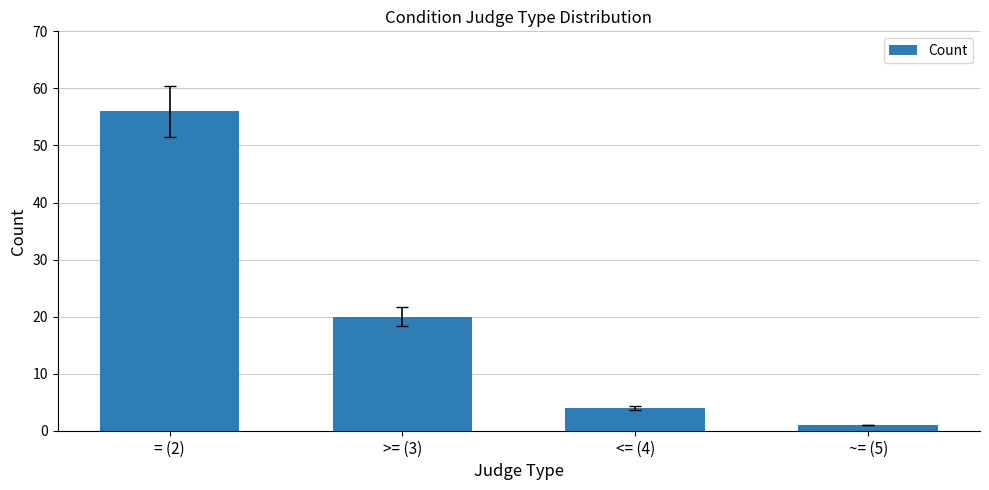

Reading left to right, what are all the values shown in this chart?

56	20	4	1